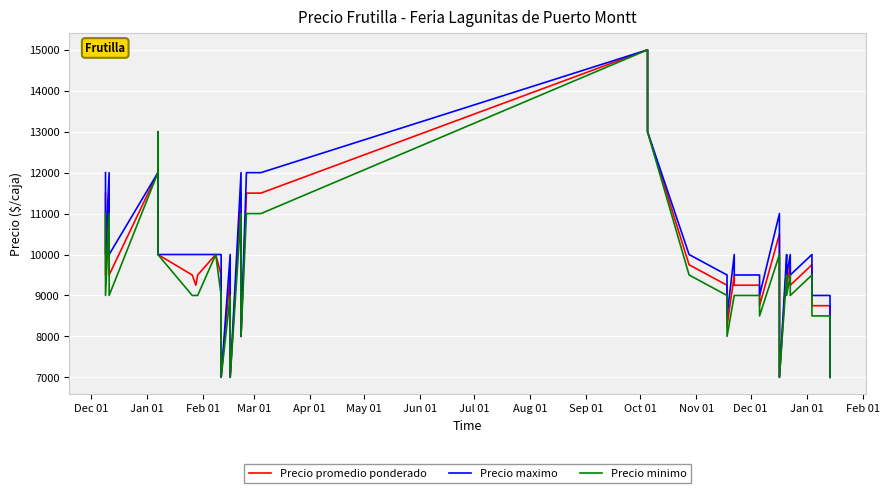

What is the value of the Precio minimo point at the 40th from the left?

7000